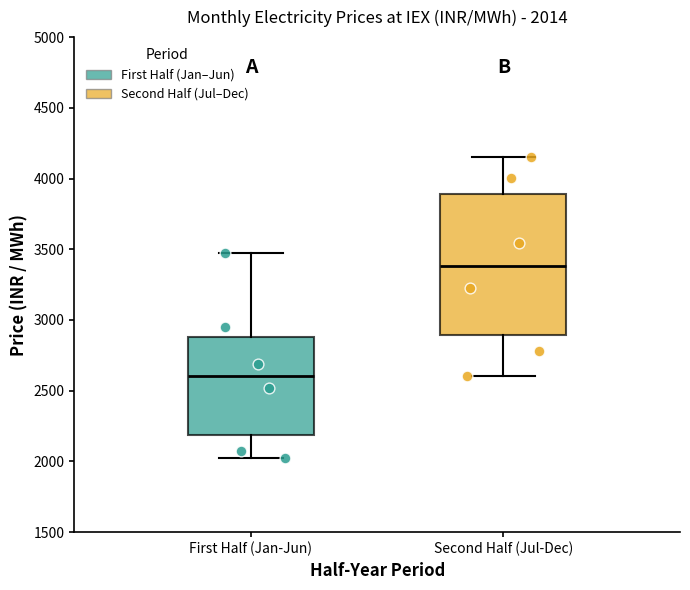

Which box has the lowest median line?

First Half (Jan-Jun)